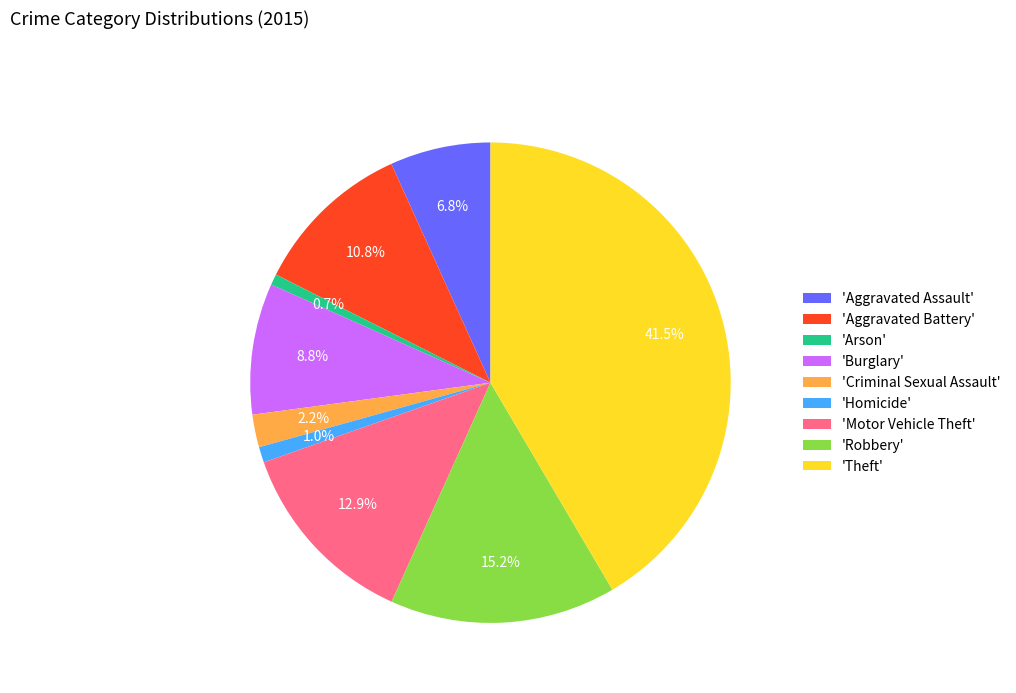

How much of the chart is everything except 'Aggravated Assault'?

93.2%